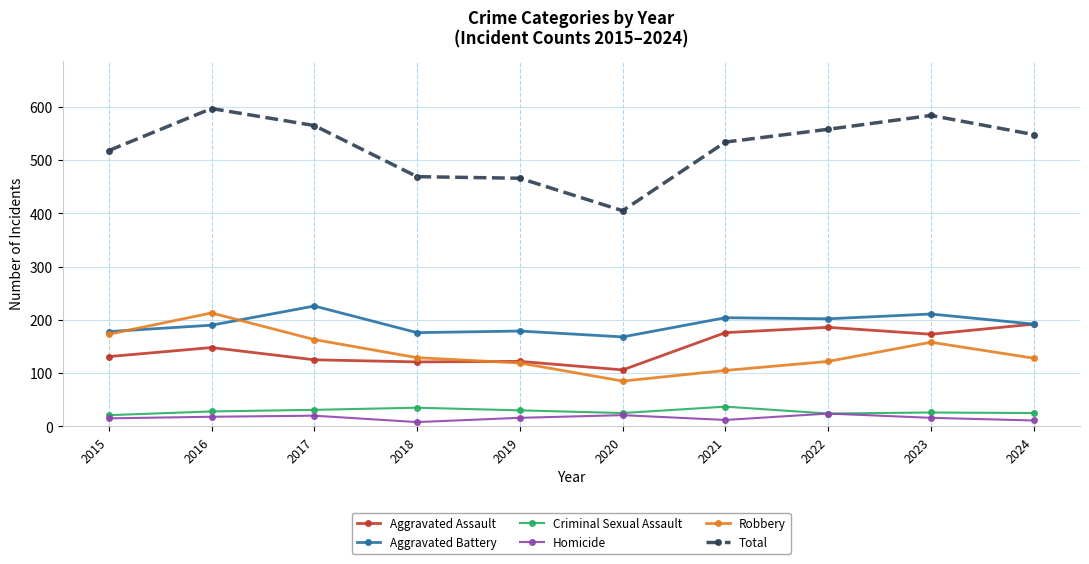

How many data points does each series have?

10